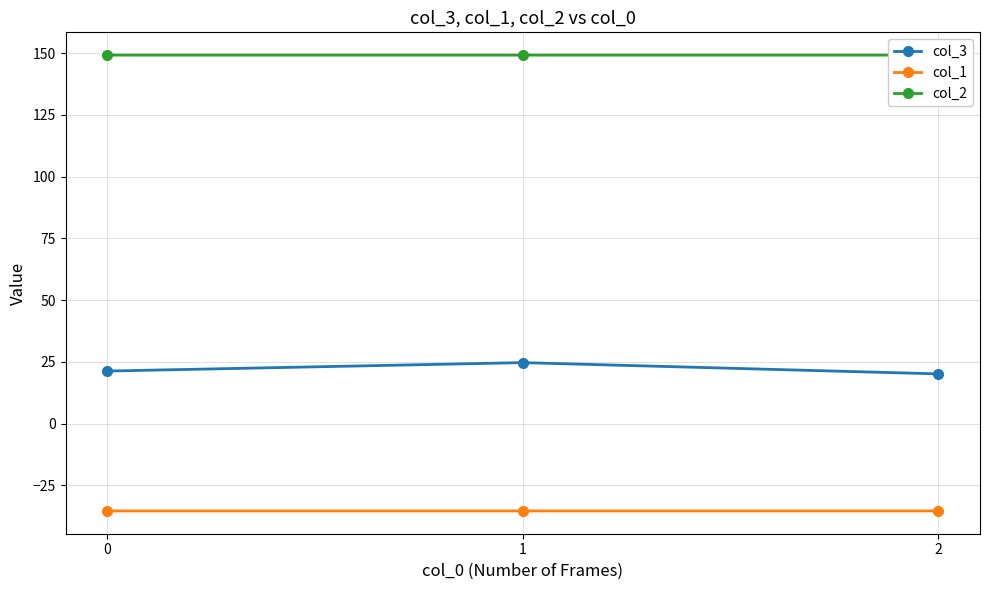

Reading right to left, what are all the values shown in this chart?

col_3: 2=20.1	1=24.7	0=21.3
col_1: 2=-35.4	1=-35.4	0=-35.4
col_2: 2=149.2	1=149.2	0=149.2